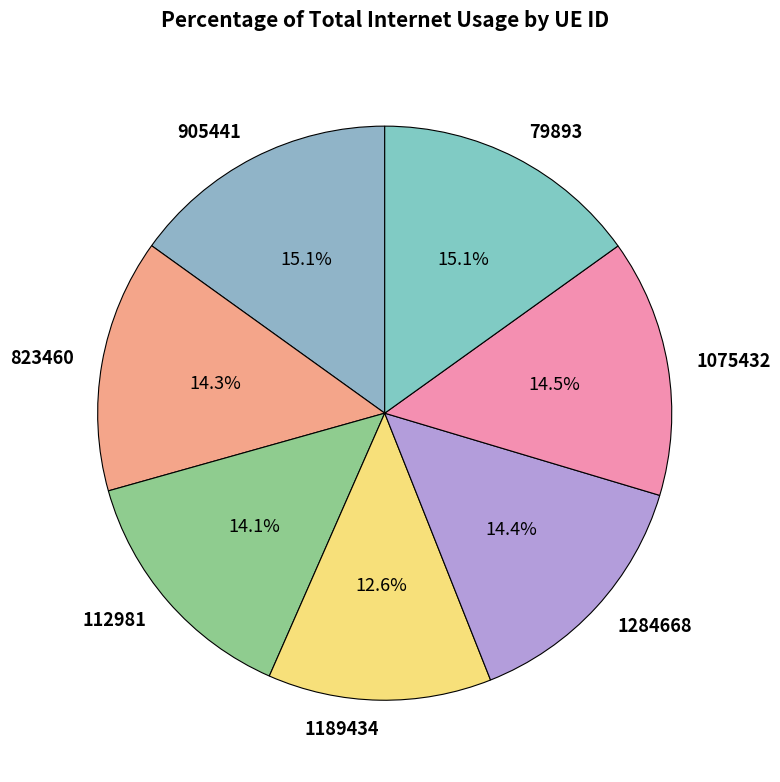

The 1284668 slice represents 8% of the pie. True or false?

False